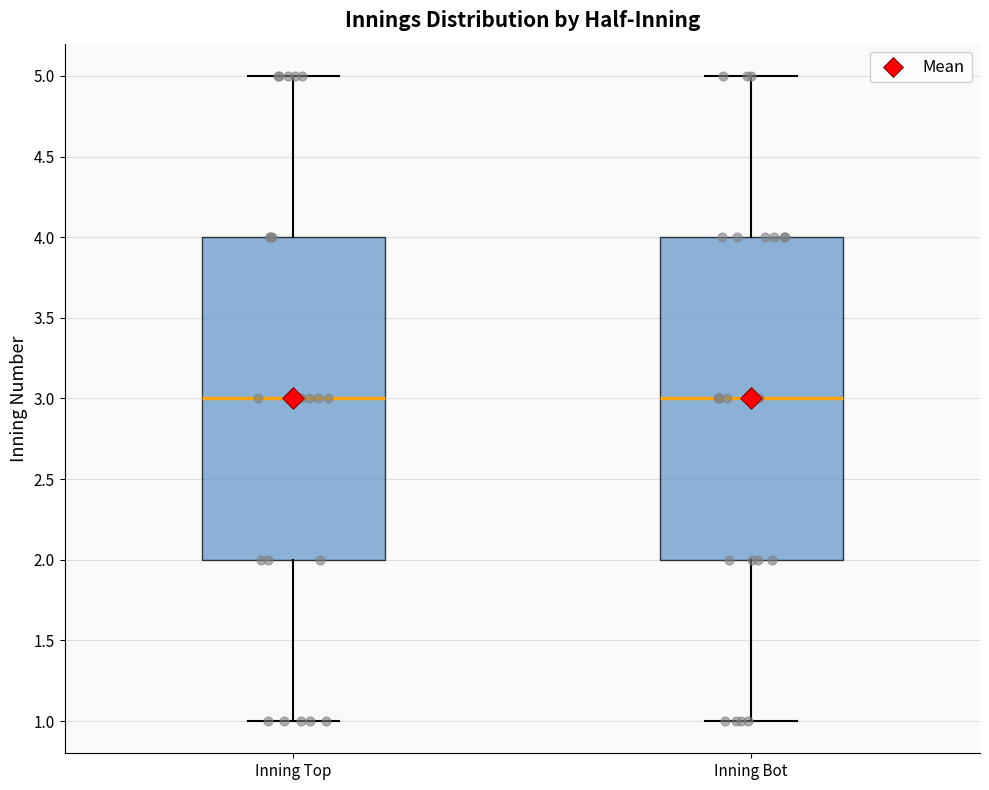

Reading left to right, transcribe this box plot: for each box, give where its median line is, the range the box spans, and where its two whiskers end, as read against the y-axis. The values are not printed on the chart, so give them approximately, as read against the axis.

Inning Top: median 3, box 2 to 4, whiskers 1 to 5
Inning Bot: median 3, box 2 to 4, whiskers 1 to 5